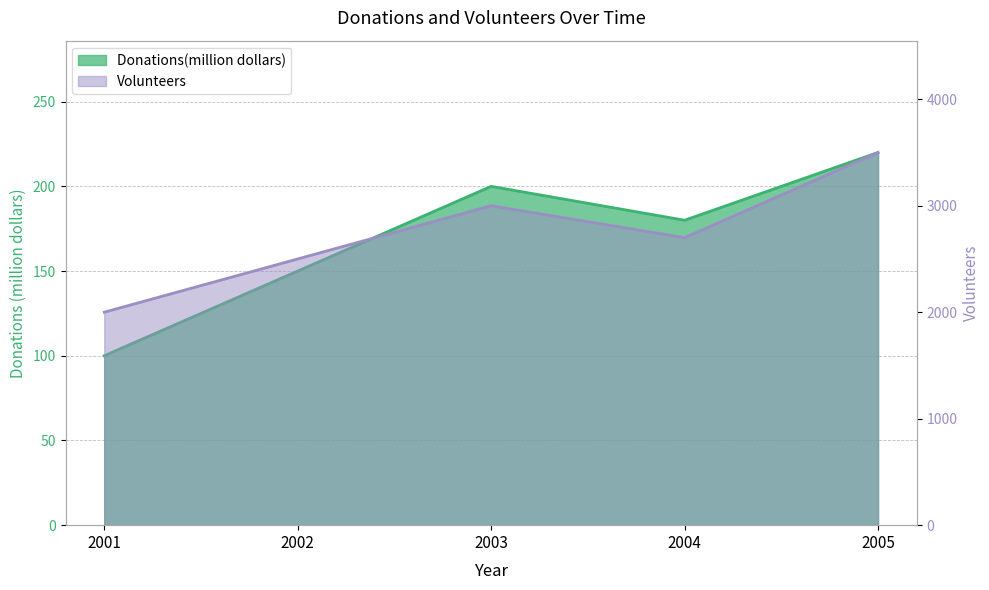

True or false: Donations(million dollars) has a value of 247 at 2002.

False